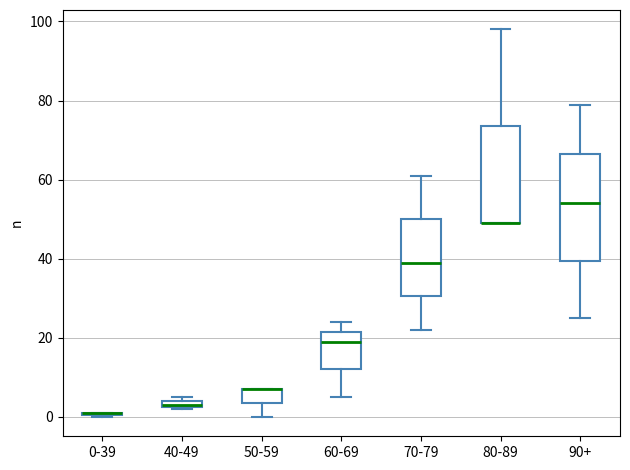

Where does the median line of the box for 70-79 sit on the y-axis? The values are not printed on the chart, so give them approximately, as read against the axis.

40